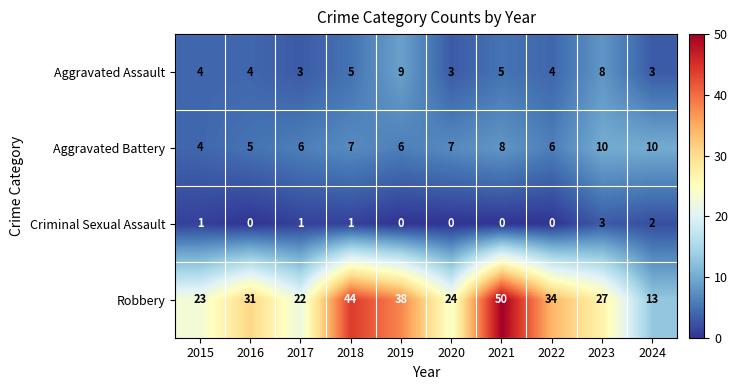

At 2018, list the series in order from largest to smallest.

Robbery, Aggravated Battery, Aggravated Assault, Criminal Sexual Assault